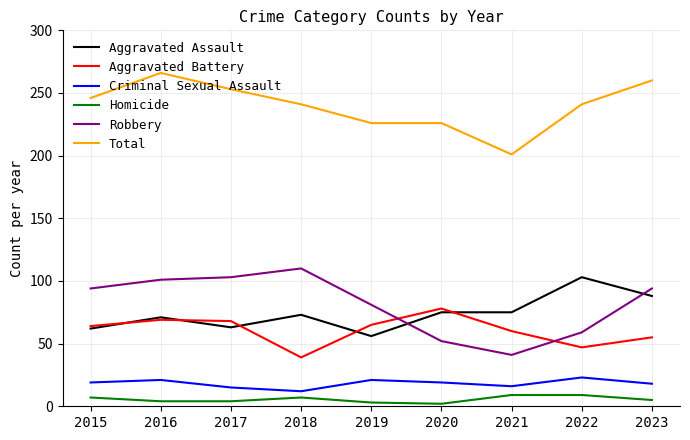

Does the chart display data point markers on the line(s)?

No